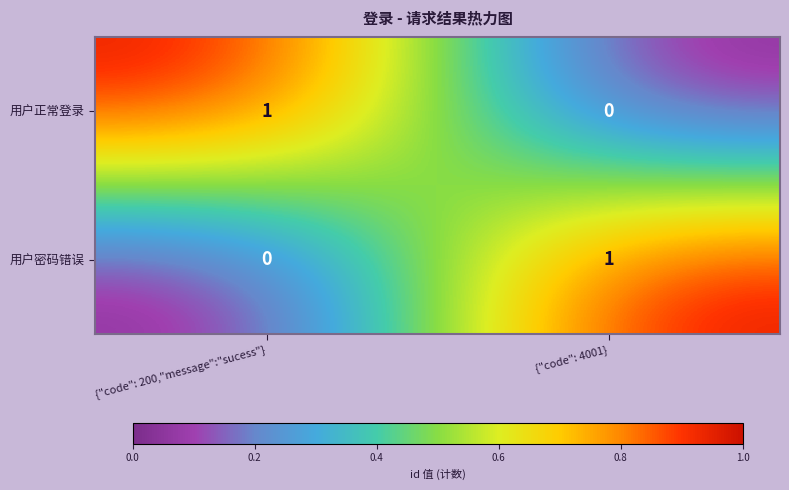

How many categories are shown in the chart?

2